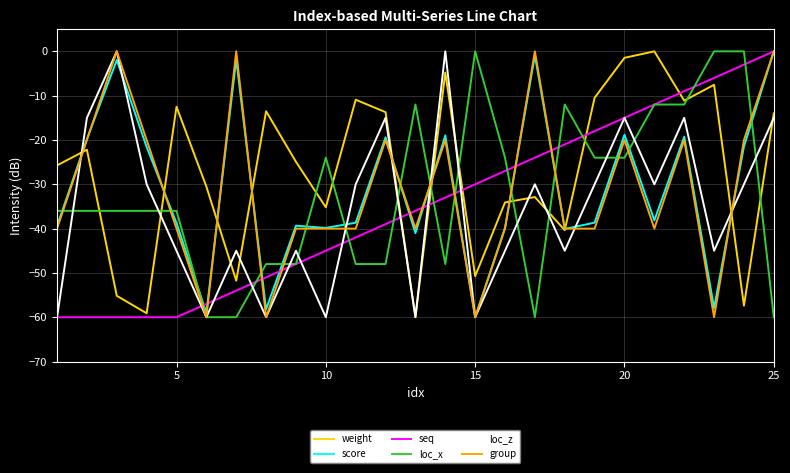

At how many categories does at least one series exceed -53?

25